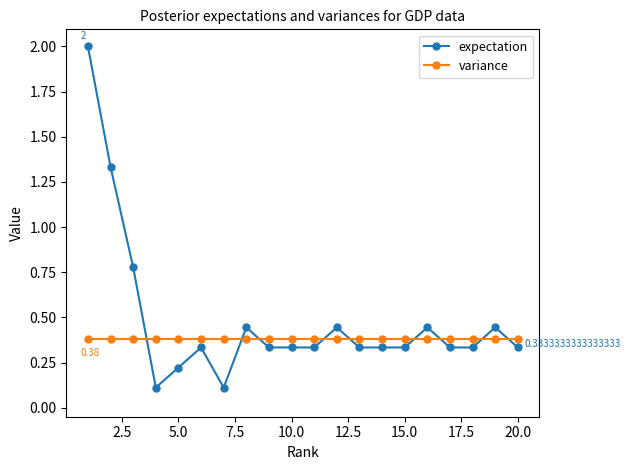

What is the difference between the maximum and minimum values in the expectation series?

1.9